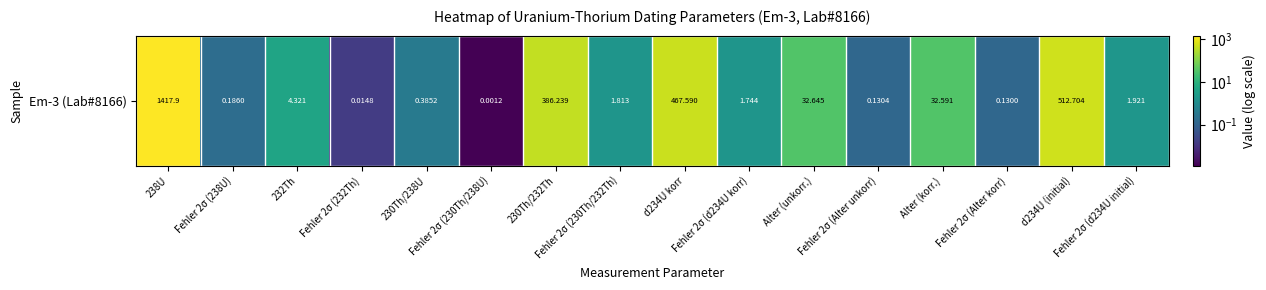

What is the maximum value shown in the chart?

1417.9